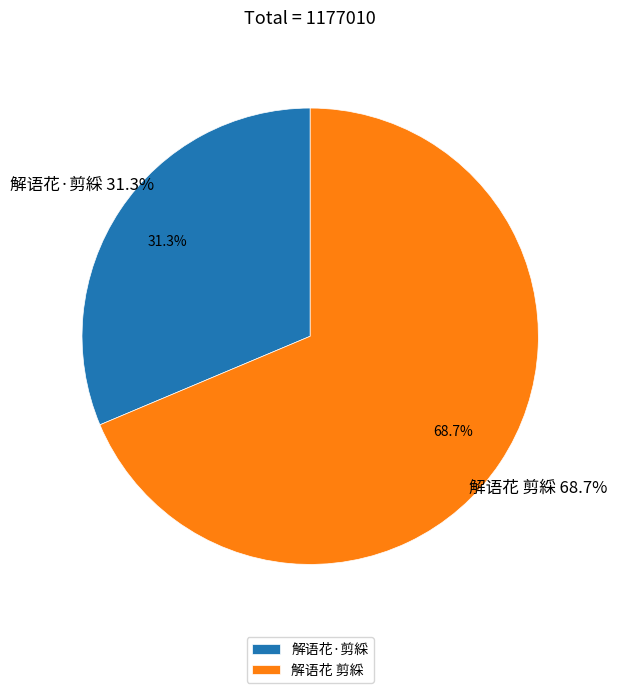

Approximately how many times larger is the value at 解语花·剪綵 compared to 解语花 剪綵?

0.5